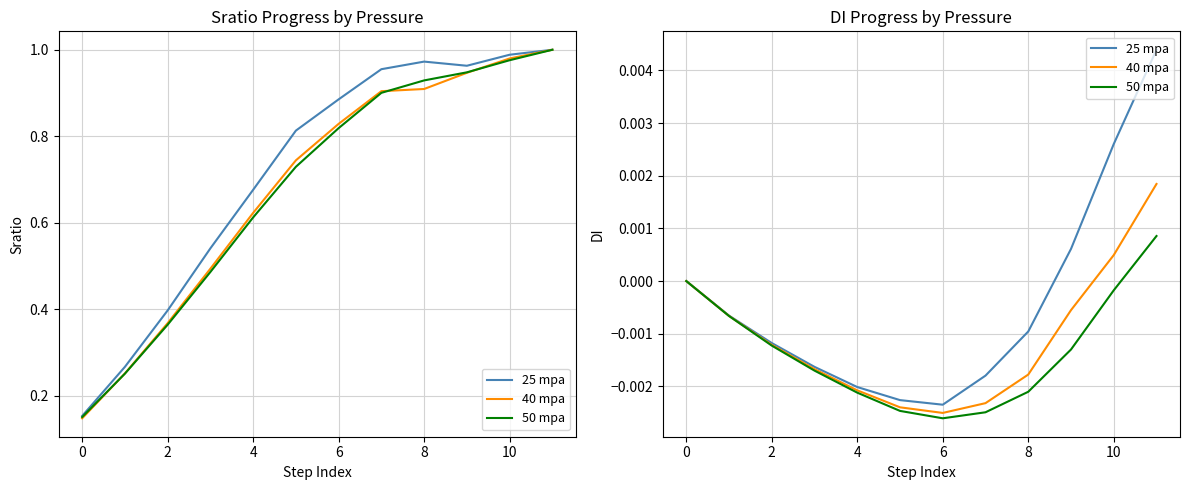

How many positive values does the 40 mpa series have?

2